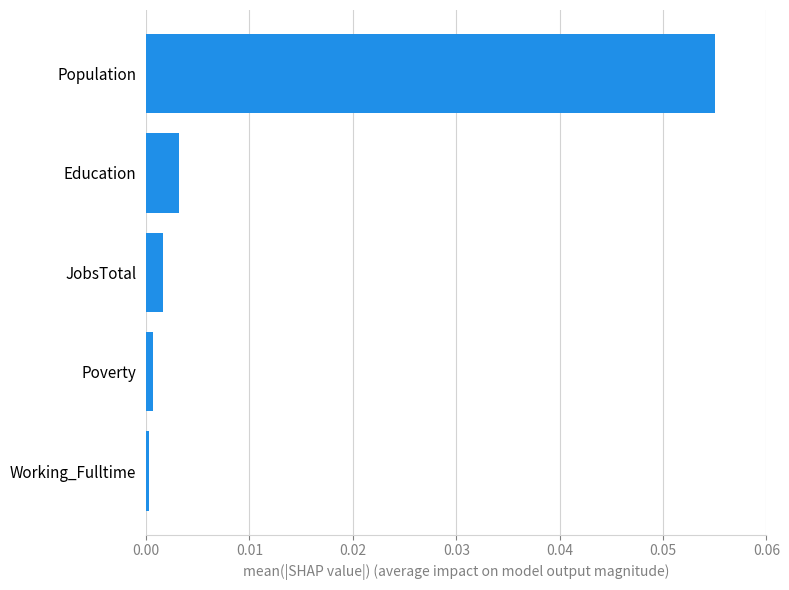

What is the change in value from Education to Population?

+0.1